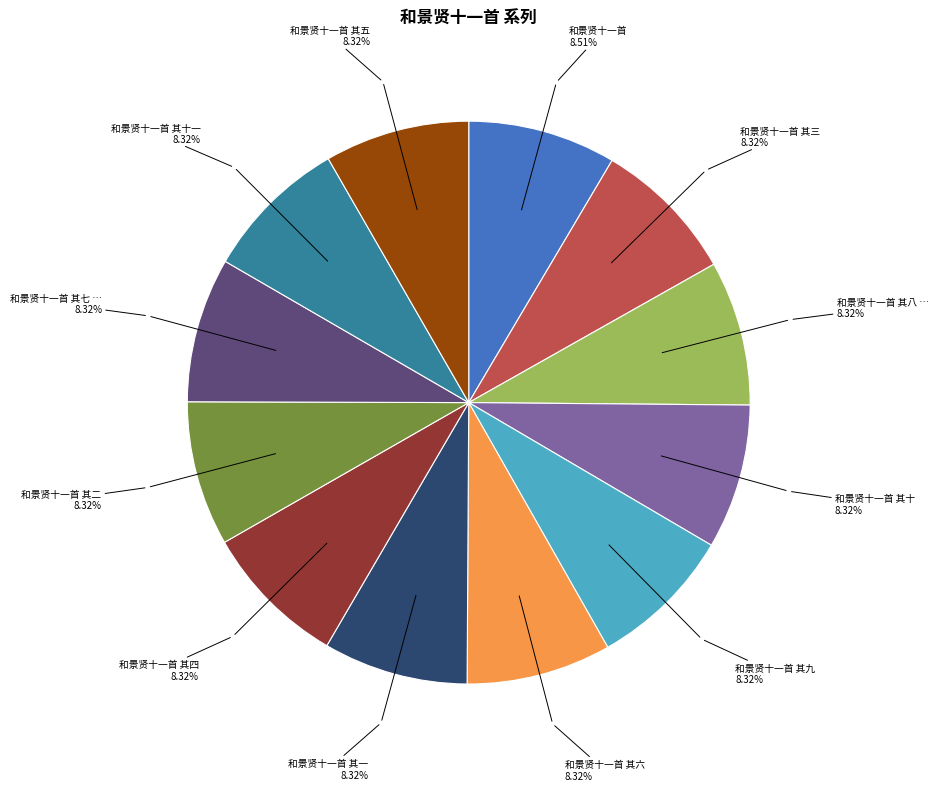

Is there any slice that represents more than half of the pie?

No